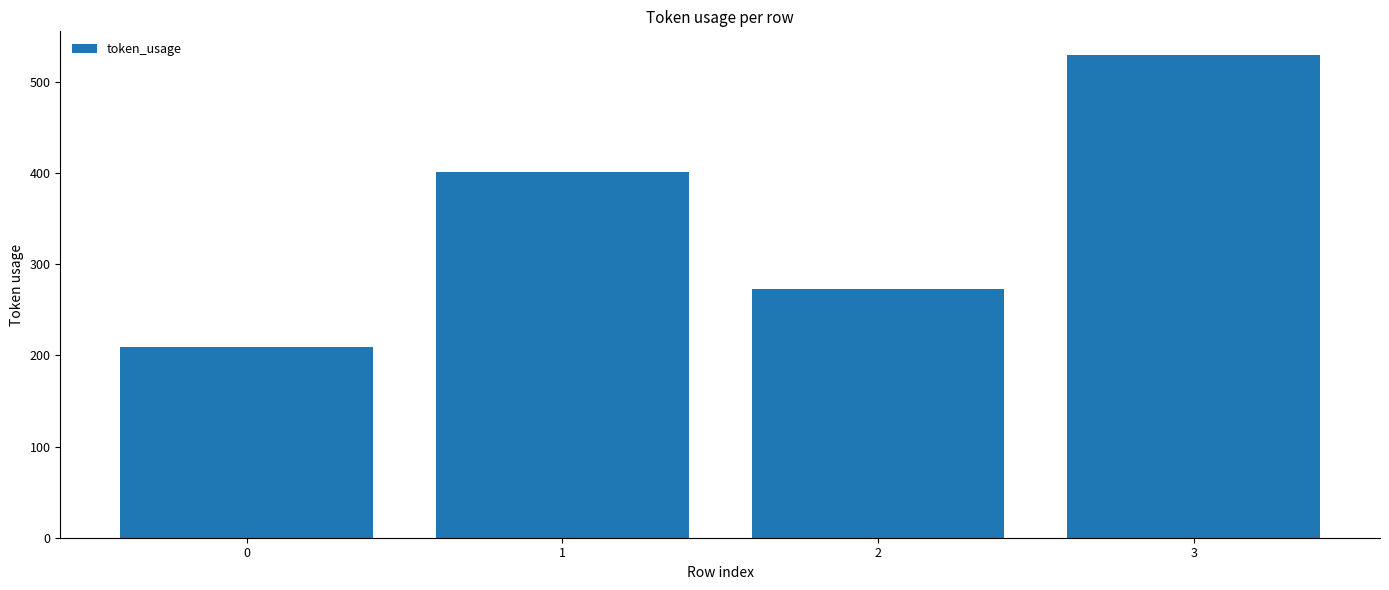

Rank the categories by value from highest to lowest.

3, 1, 2, 0